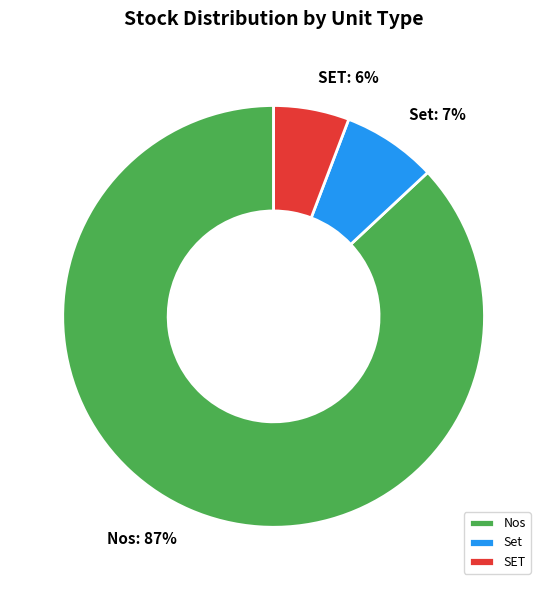

Rank the categories by value from lowest to highest.

SET, Set, Nos